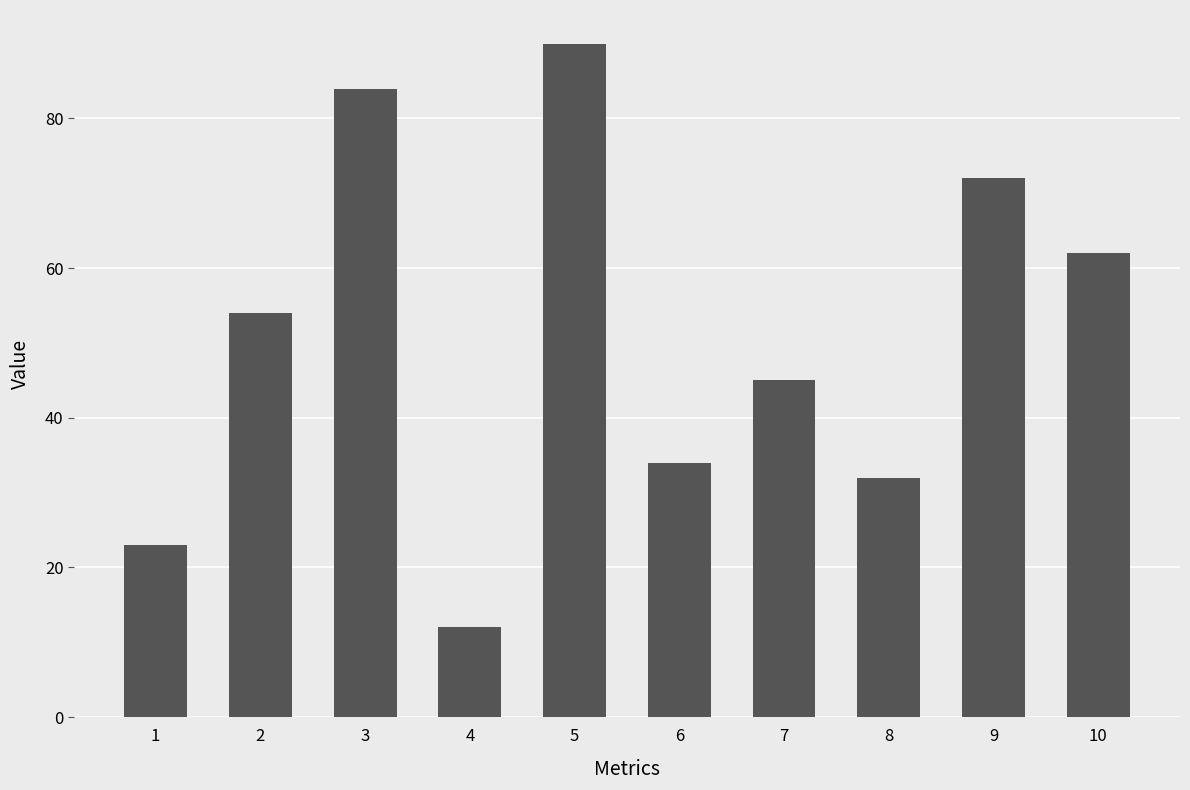

List the labels in order of value, smallest first.

4, 1, 8, 6, 7, 2, 10, 9, 3, 5